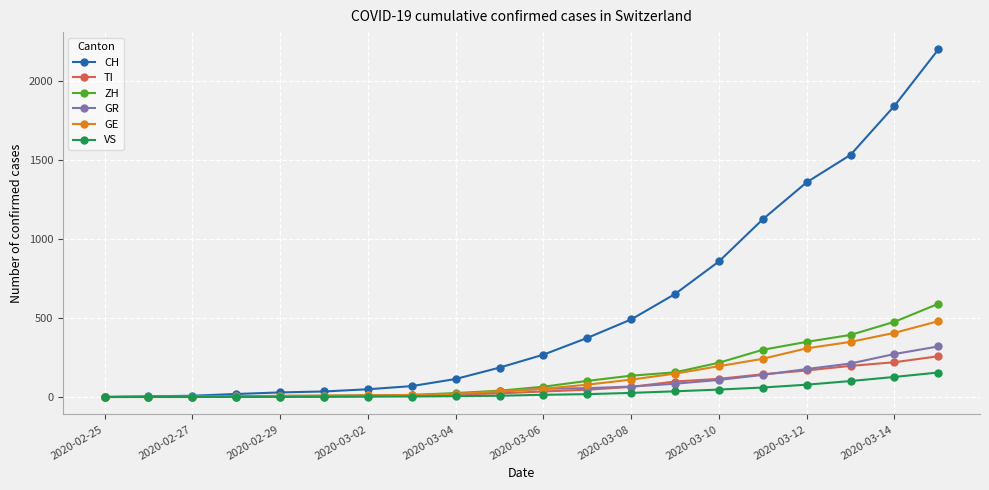

Which series has the largest total across all categories?

CH